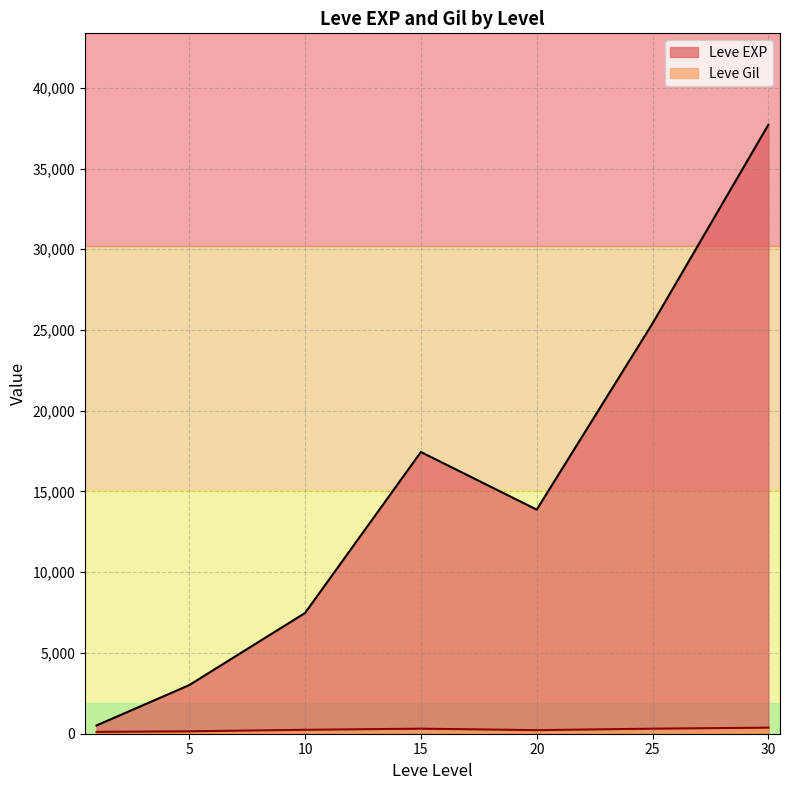

The value of Leve EXP at 15 is 8582.7. True or false?

False